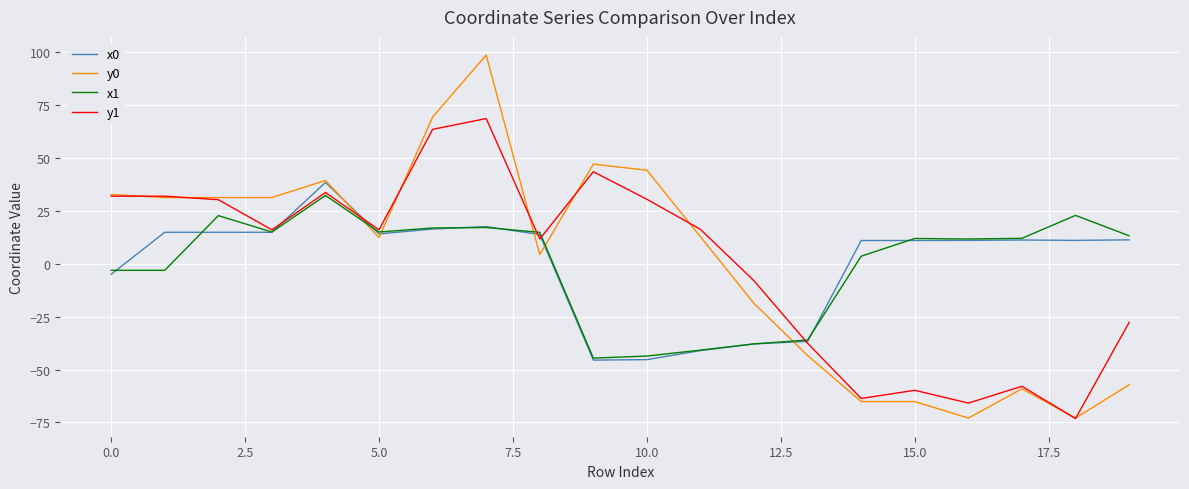

What is the lowest value of the y0 series?

-72.9